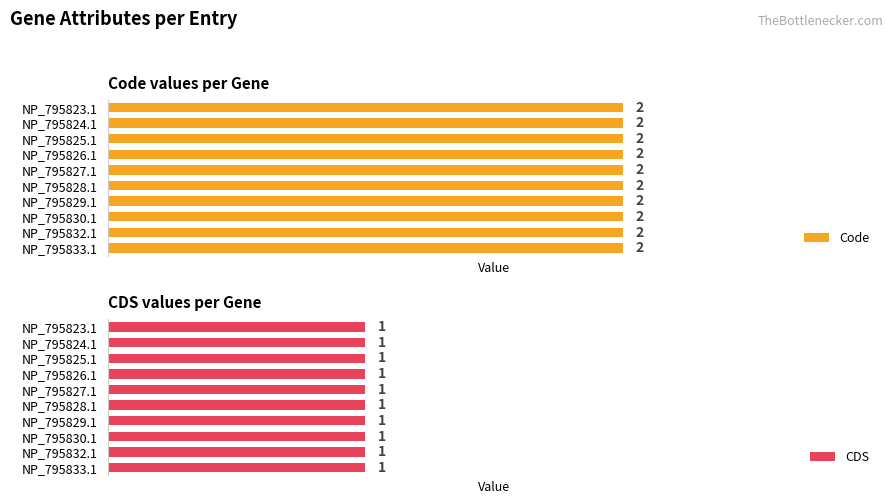

What is the approximate value of CDS at NP_795830.1?

1